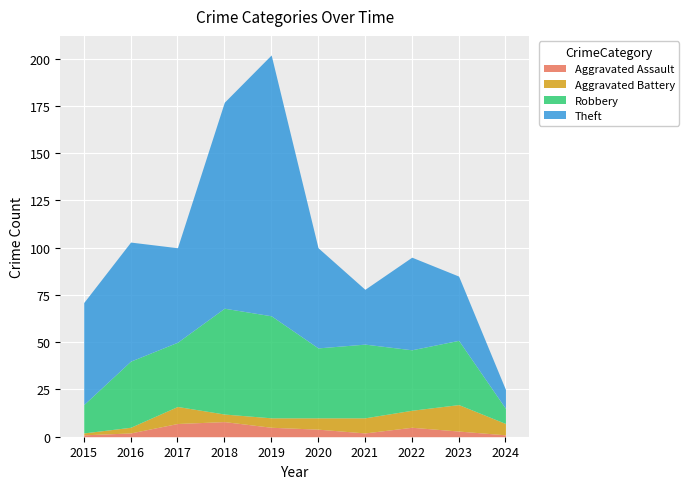

What is the spread (max minus min) of values at 2018?

105